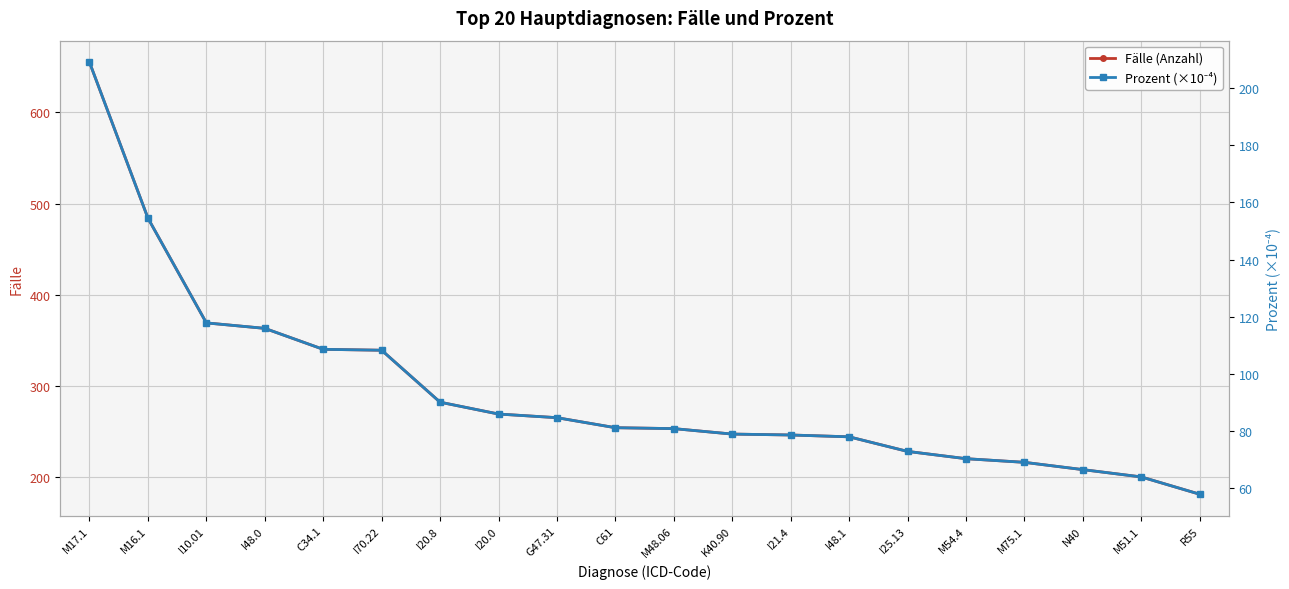

True or false: Fälle (Anzahl) and Prozent (×10⁻⁴) cross at least once.

False